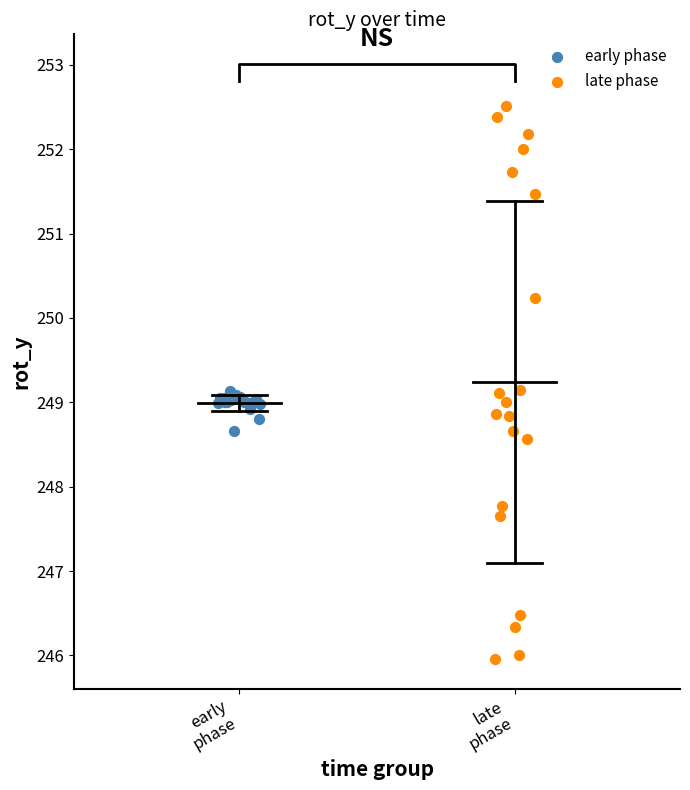

What are all the series names shown in the legend?

early phase, late phase